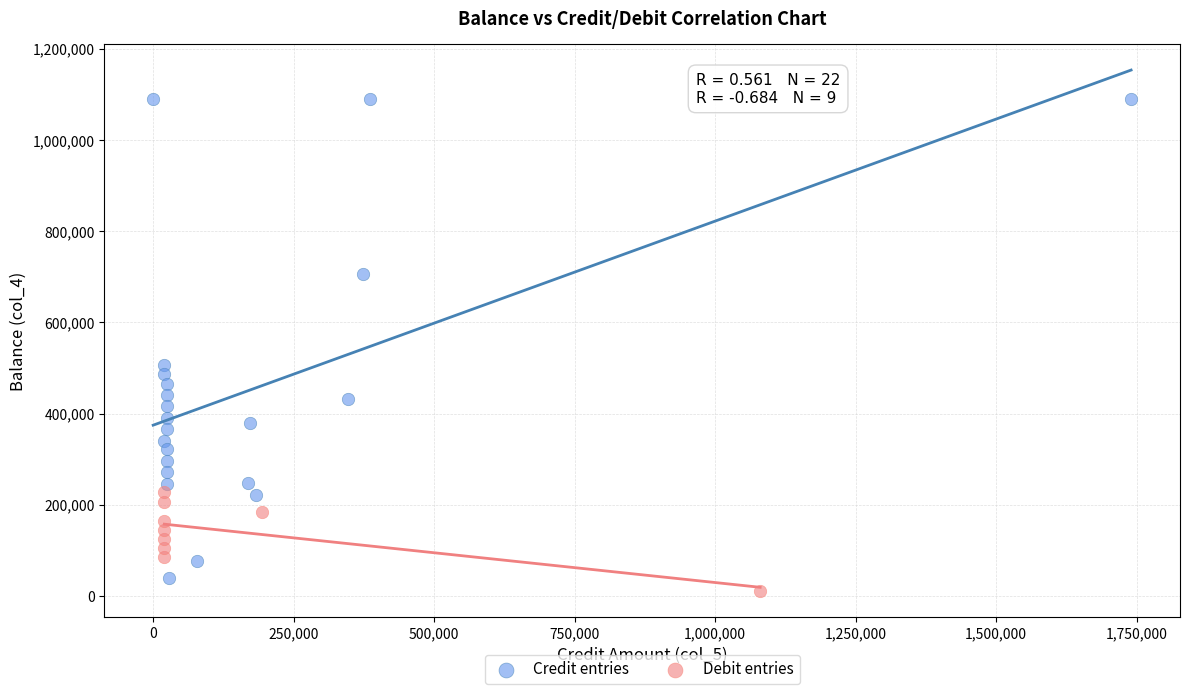

Which series has the widest spread of Y values?

Credit entries